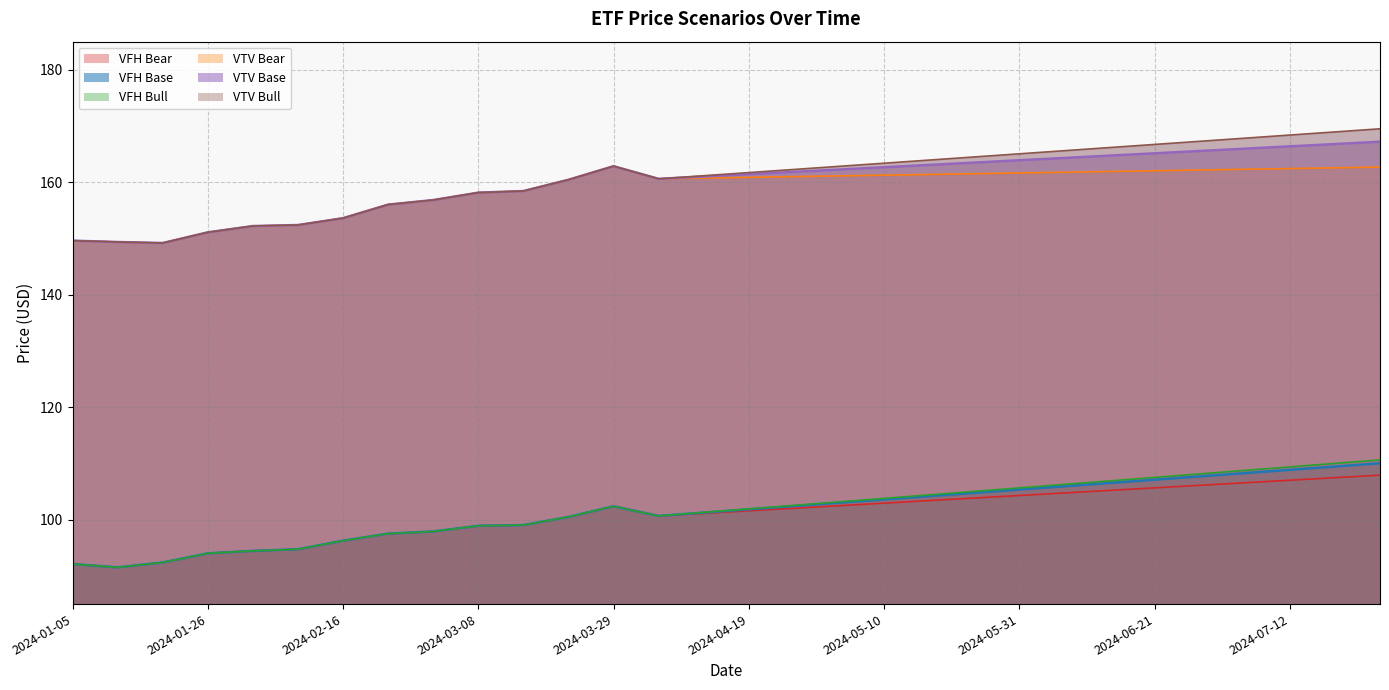

What is the highest value of the VFH Bear series?

107.9